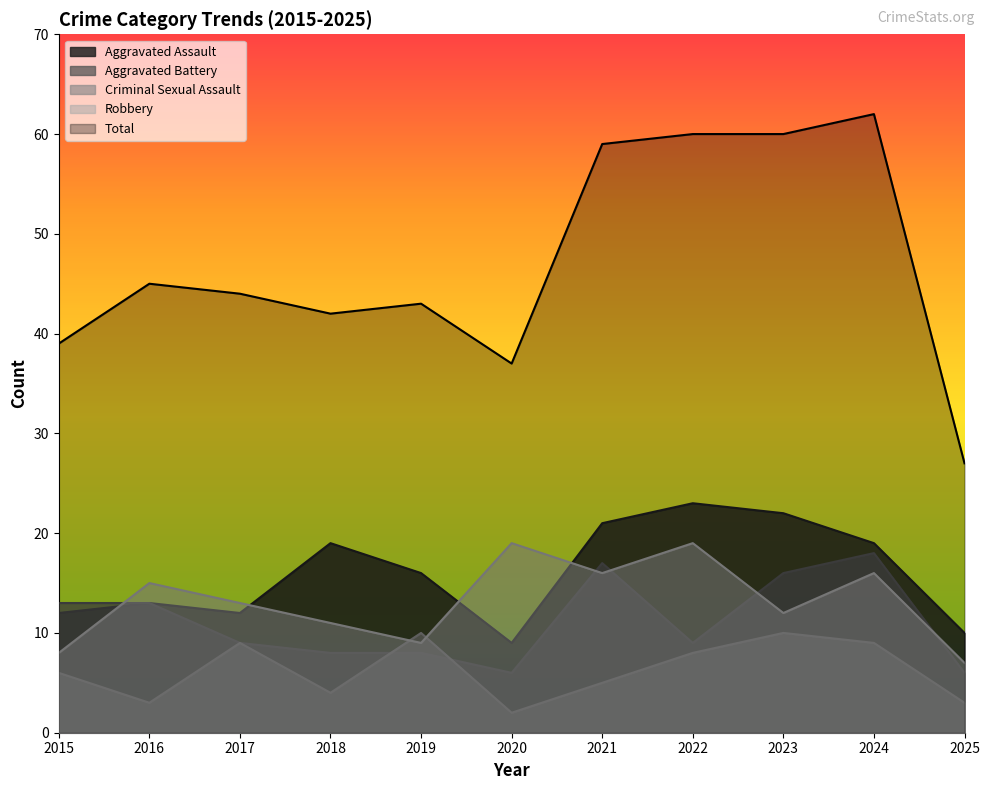

Is the value of Aggravated Battery at 2019 greater than the value of Aggravated Assault at 2015?

No